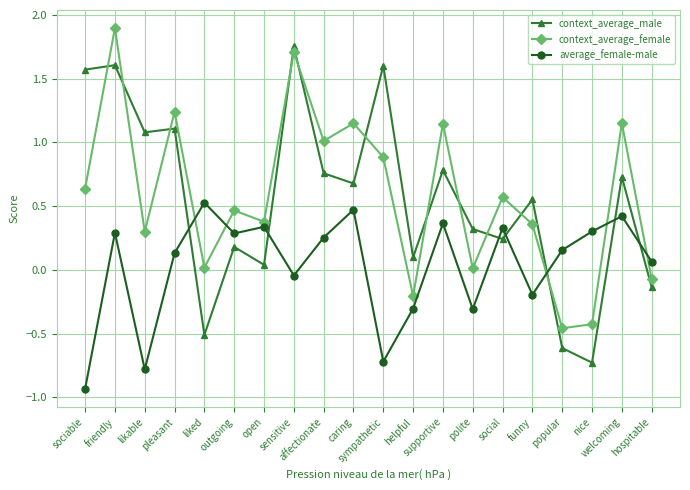

What is the label of the 7th point from the left?

open